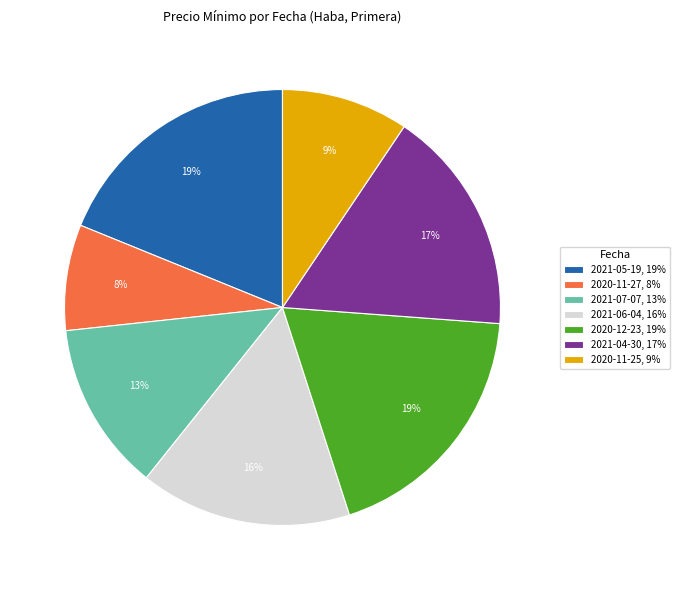

To the nearest percent, what is the average slice percentage?

14%